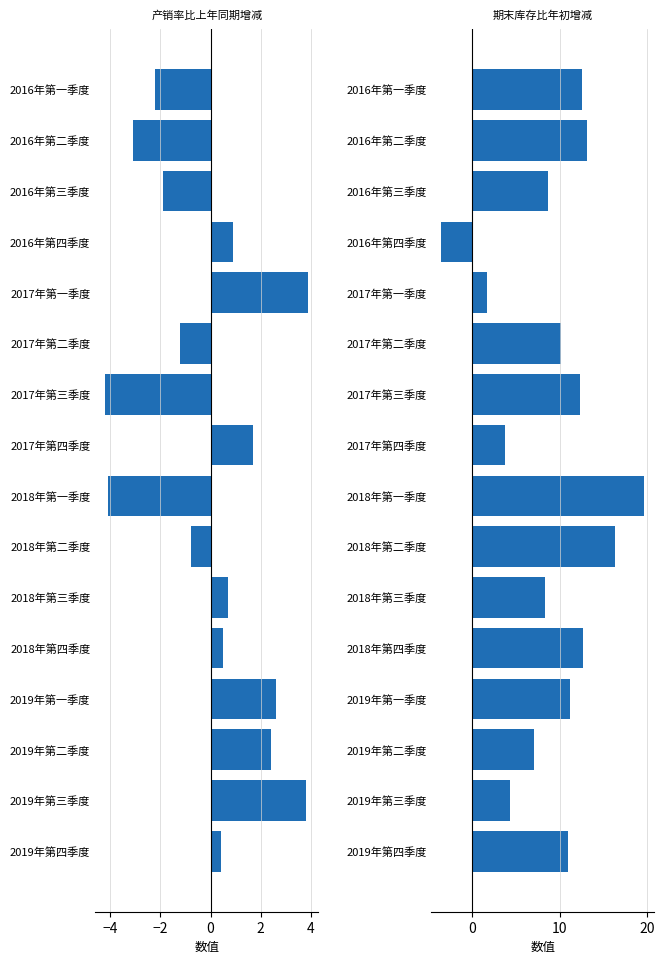

True or false: 期末库存比年初增减 has a value of 4.8 at 2018年第一季度.

False